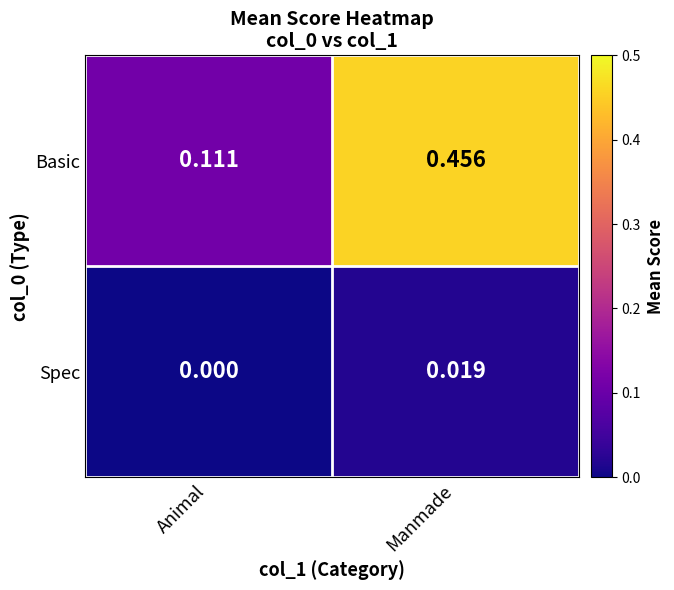

Rank the categories by Spec value from lowest to highest.

Animal, Manmade